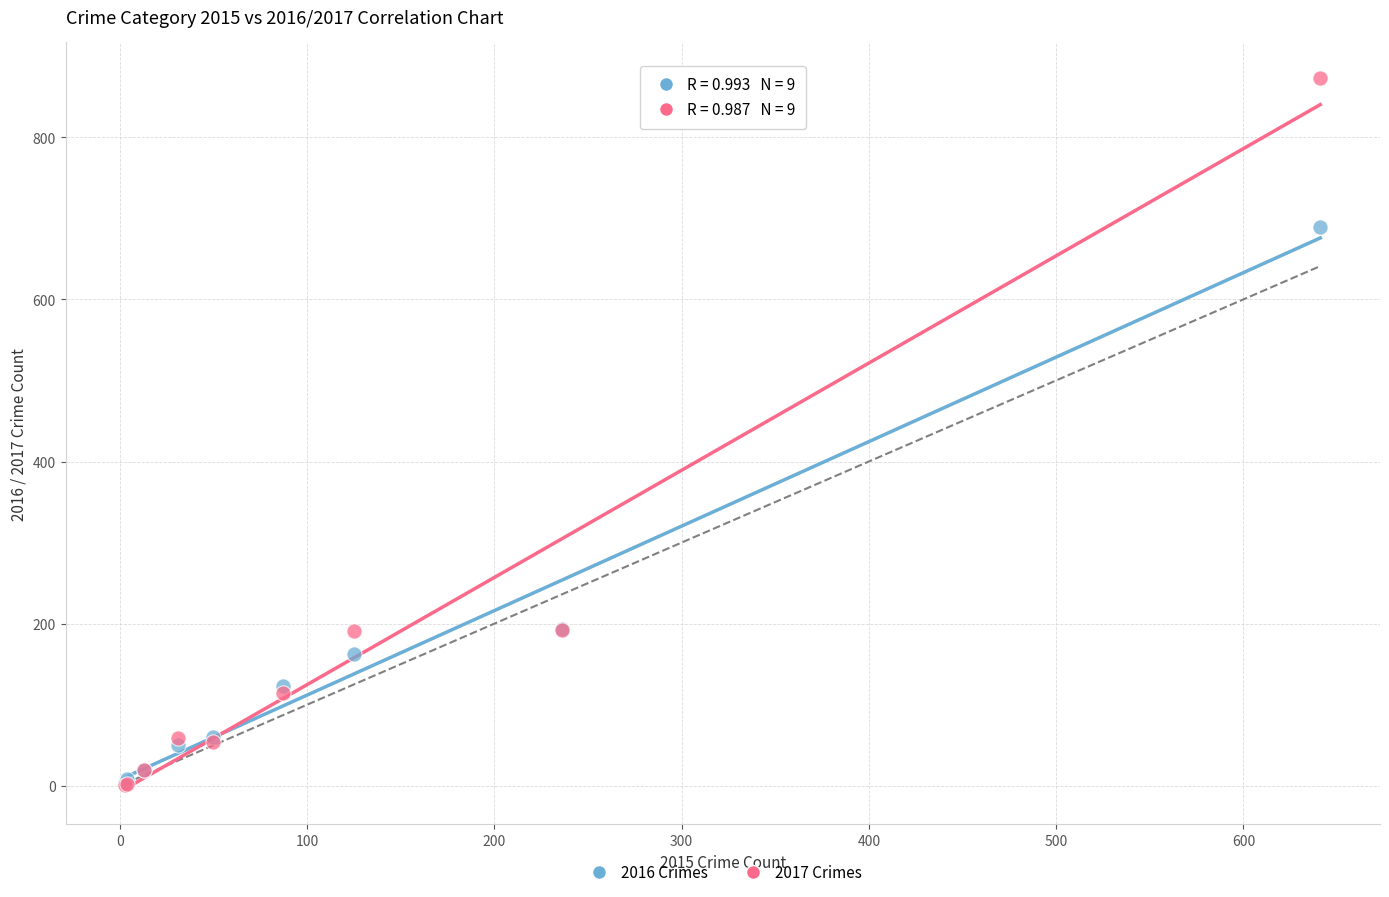

Which series has the widest spread of Y values?

2017 Crimes